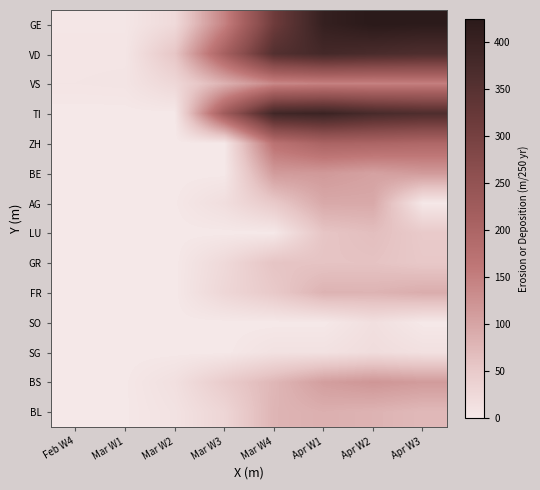

Which series changed the most between Feb W4 and Mar W3?

TI